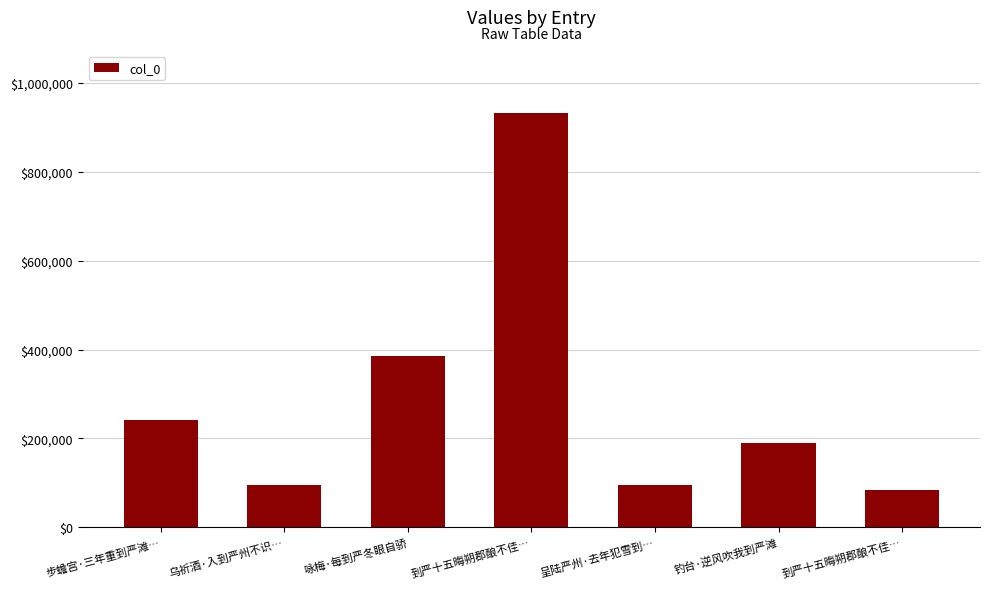

What is the average value?

288878